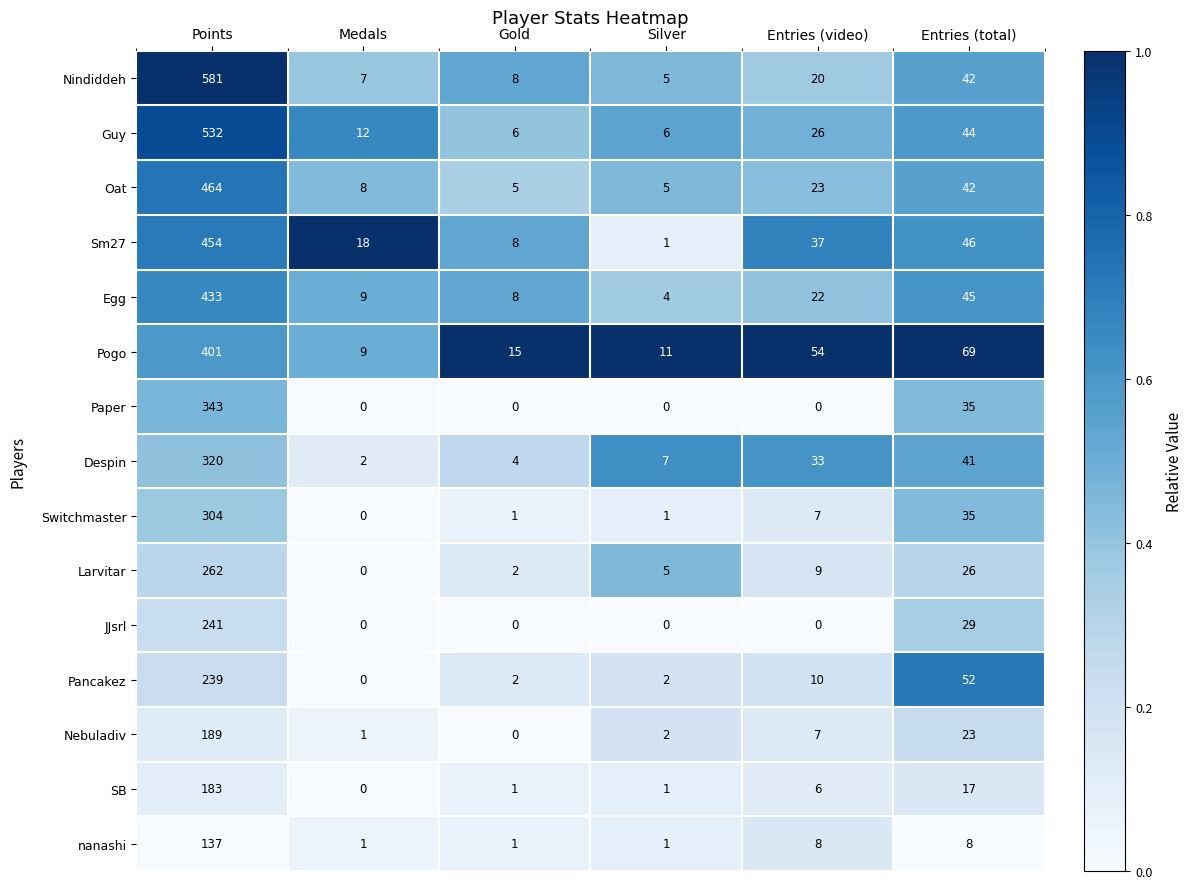

Which series has the largest total across all categories?

Nindiddeh